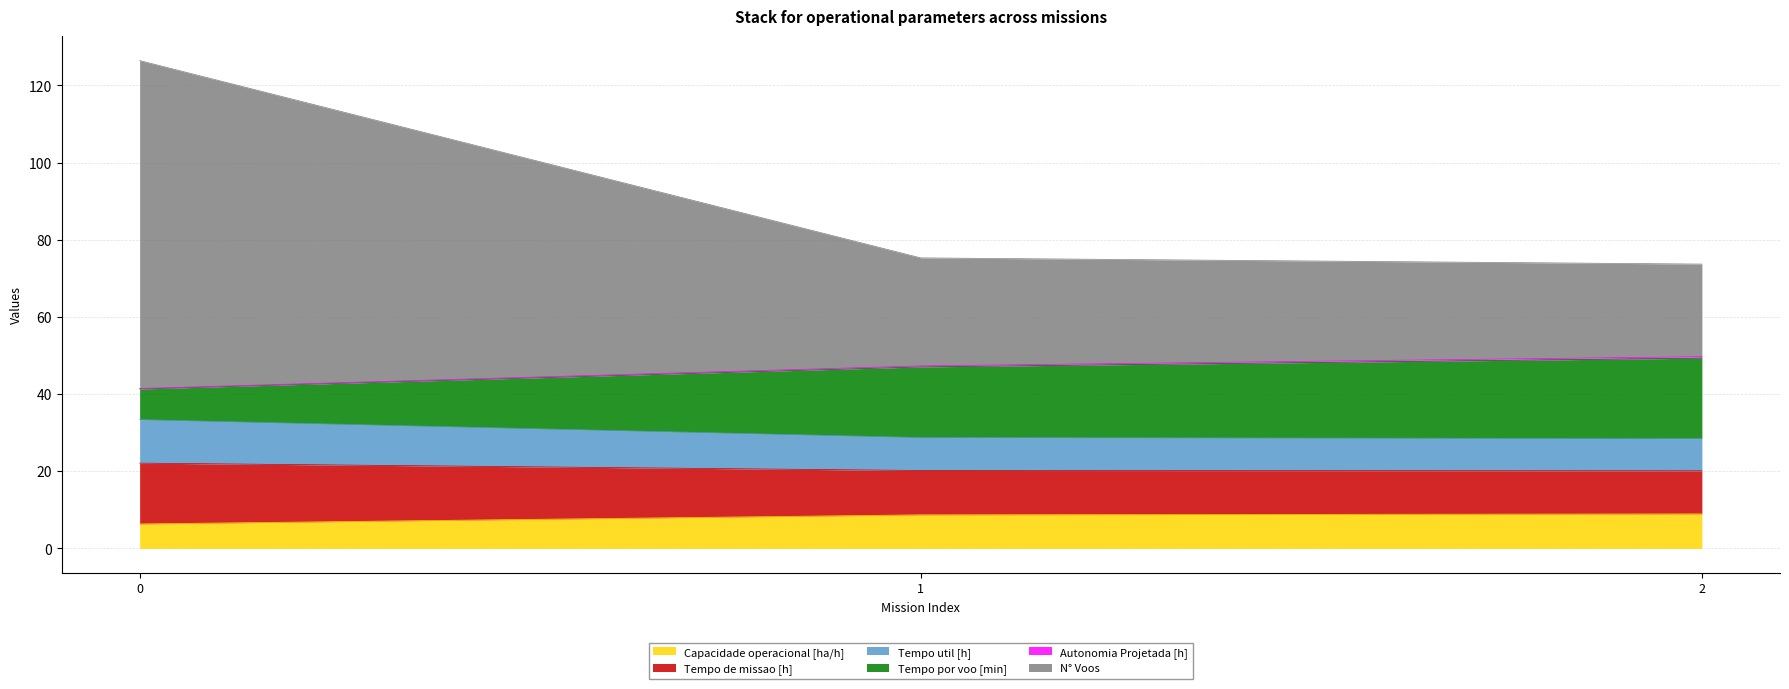

What is the minimum value for Capacidade operacional [ha/h]?

6.3